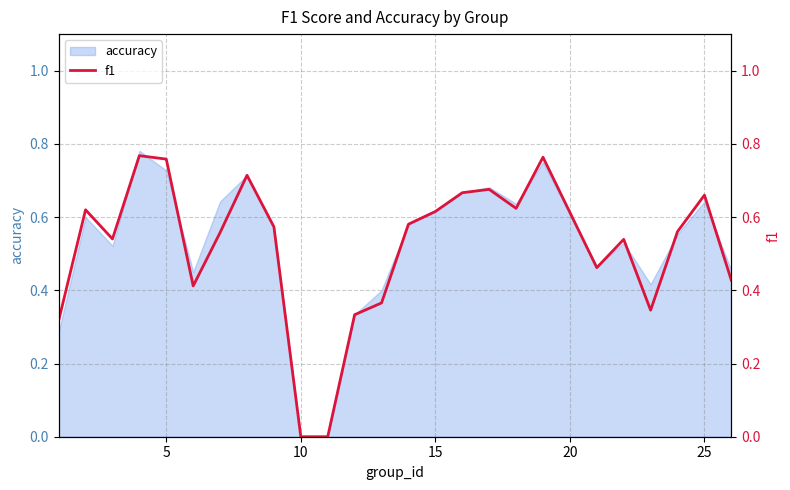

Is it true that accuracy equals 0.3 at 15?

False